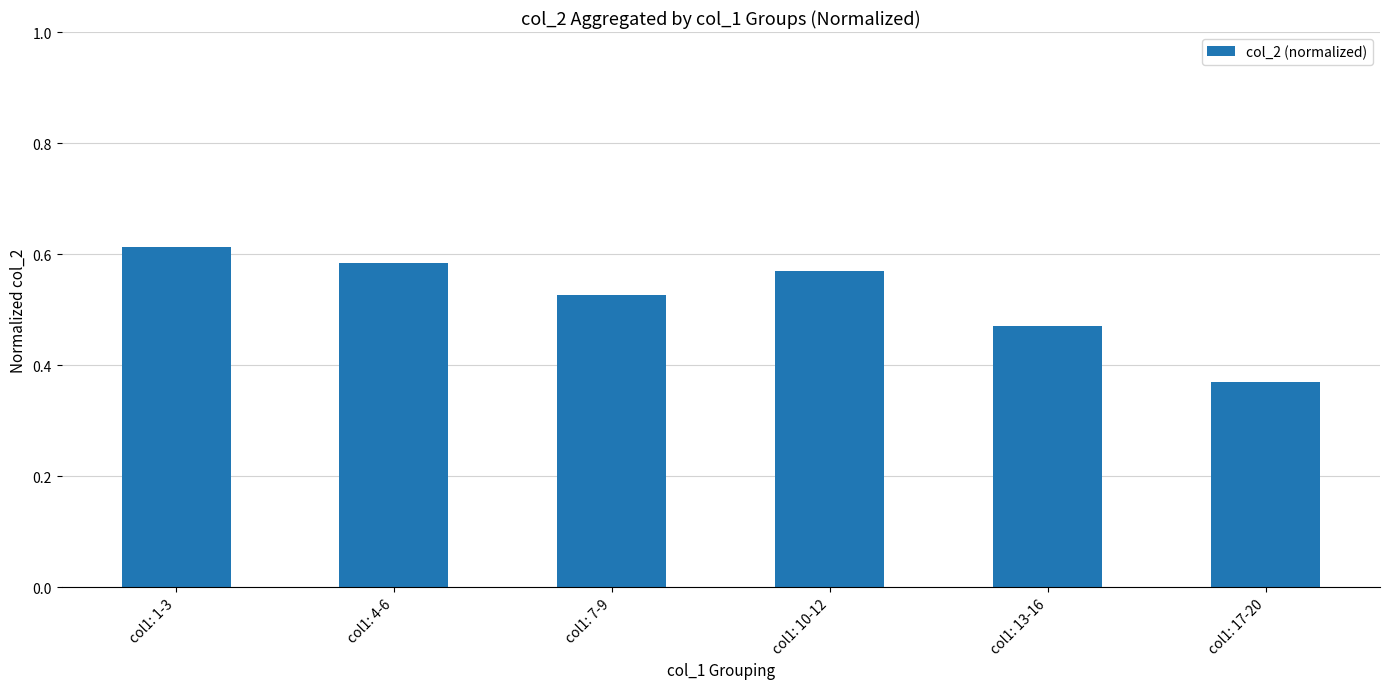

What position from the left is col1: 1-3?

1